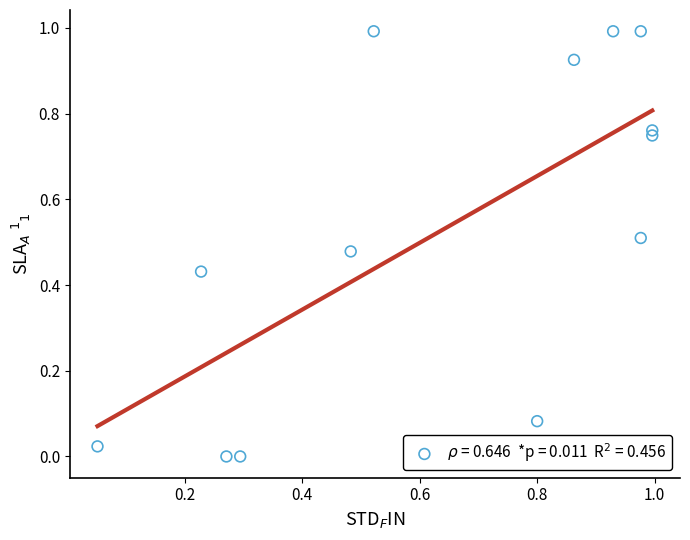

What is the range of Y values (max minus min)?

1.0